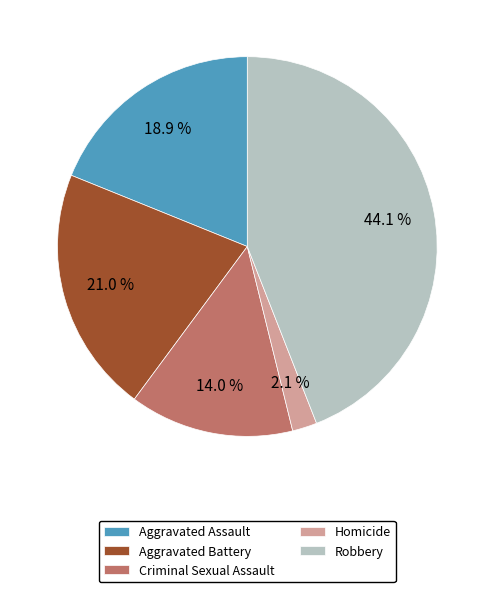

True or false: Aggravated Battery accounts for 21% of the total.

True